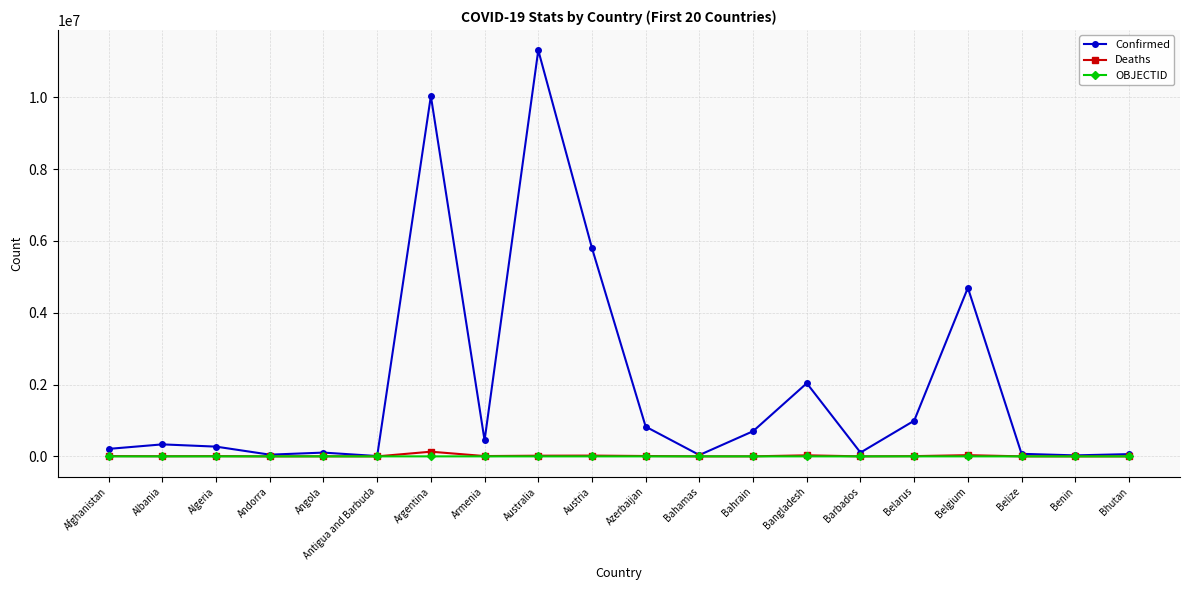

True or false: Confirmed has more than 0 interior local peaks.

True